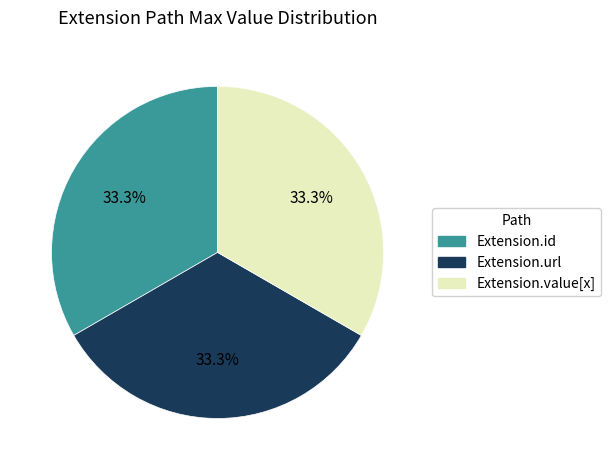

How many slices are in this pie chart?

3